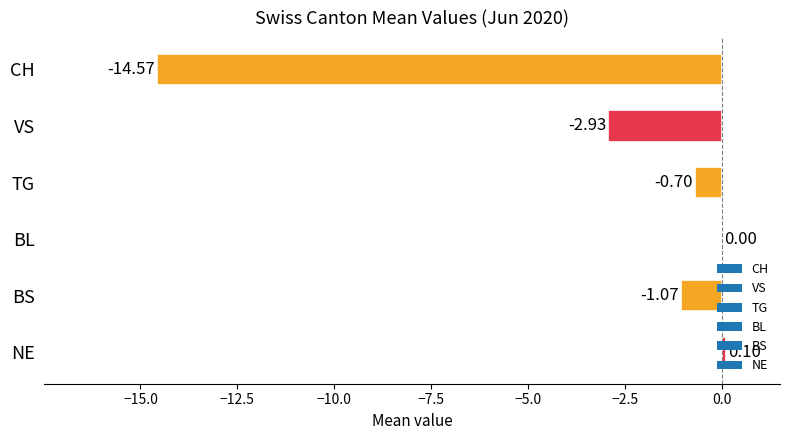

Which has a higher value, VS or BS?

BS